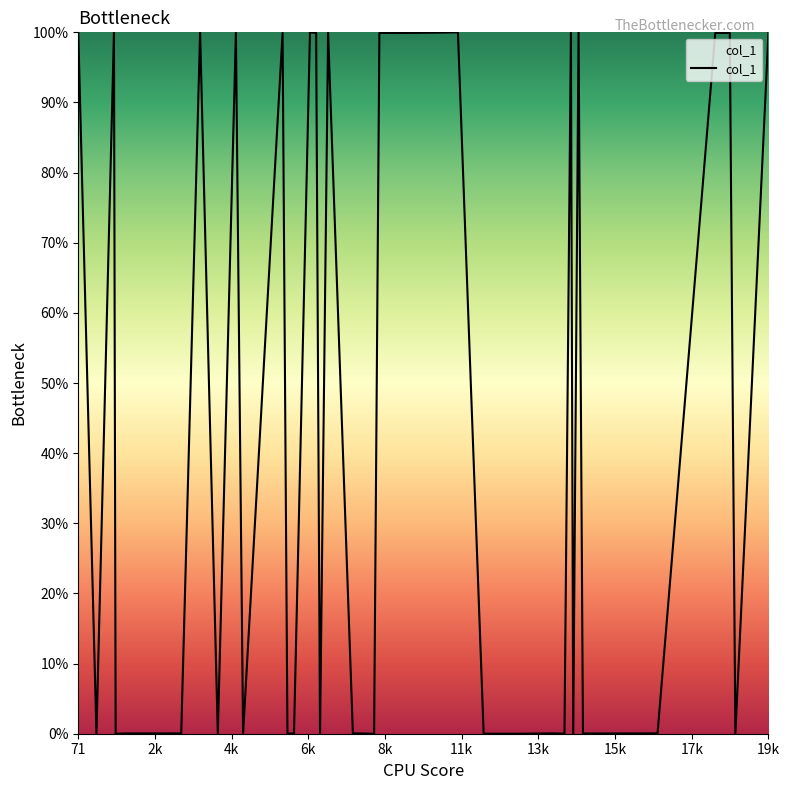

How many lines are shown in the chart?

1